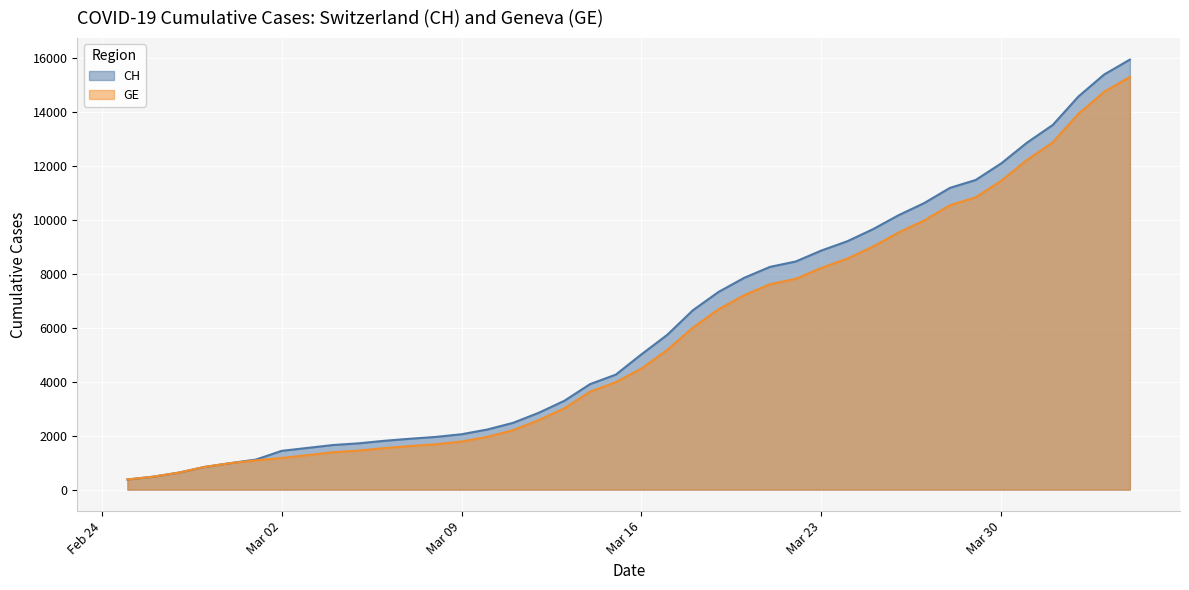

What is the spread (max minus min) of values at Mar 30?

642